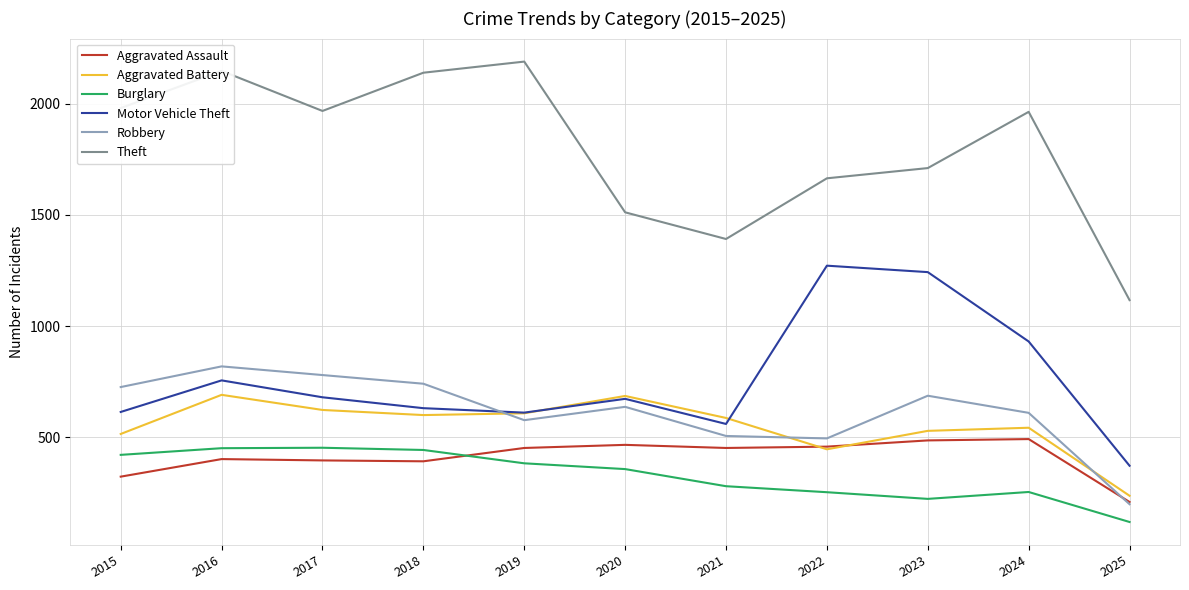

What is the approximate value of Motor Vehicle Theft at 2025?

372